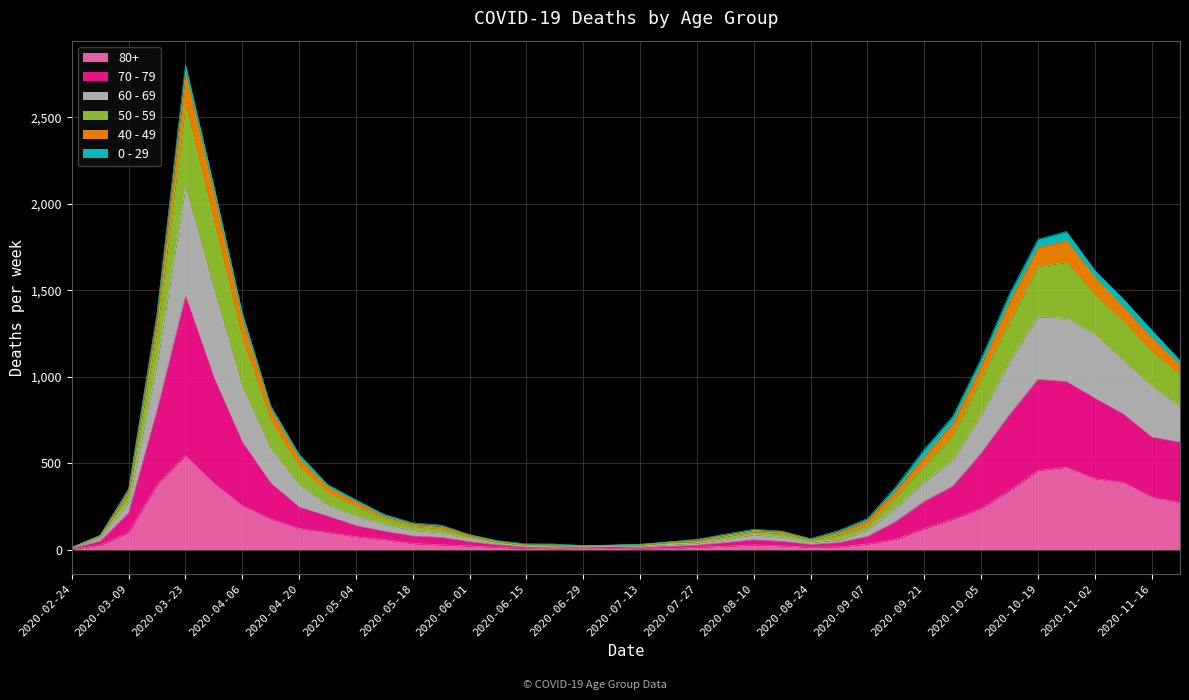

True or false: 80+ and 70 - 79 intersect in this chart.

False